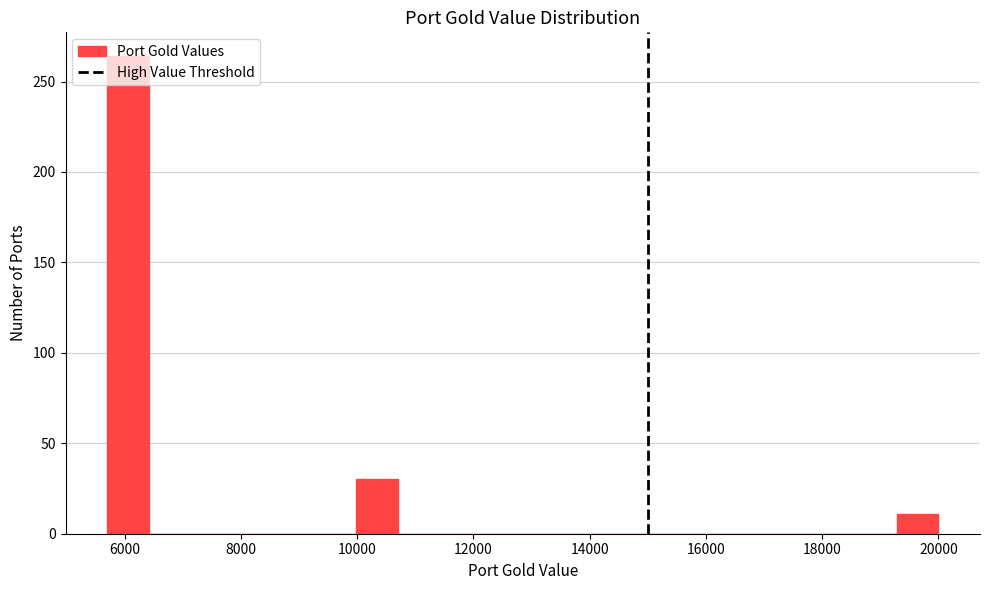

Read against the x-axis, roughly where is the centre of the tallest bar?

6000